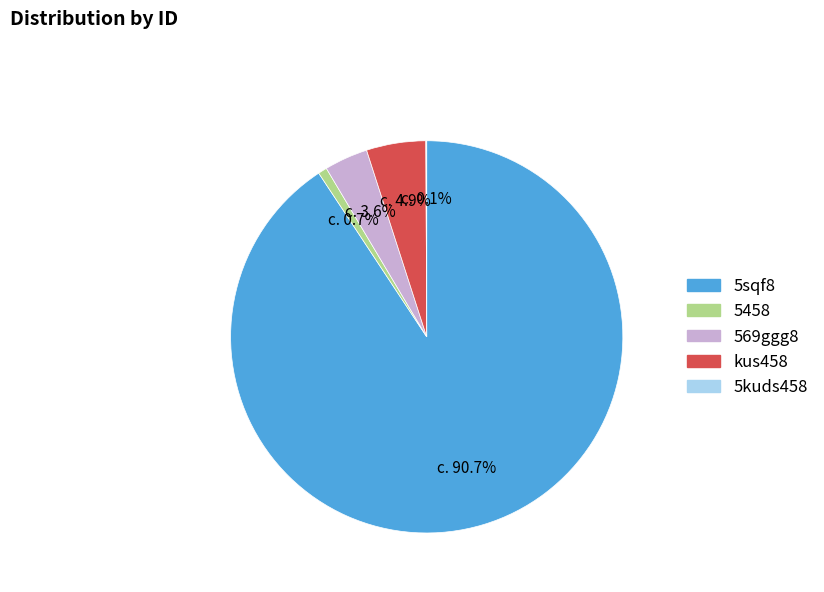

What portion of the pie excludes kus458?

95.1%